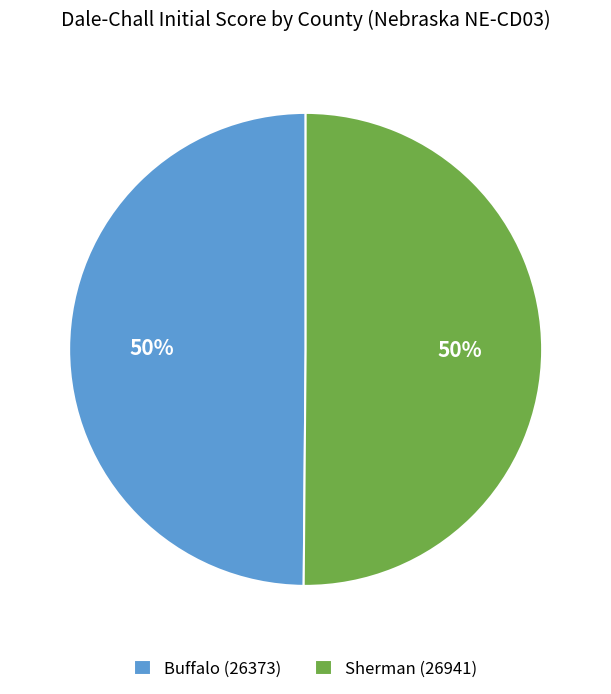

The Sherman (26941) slice represents 50% of the pie. True or false?

True